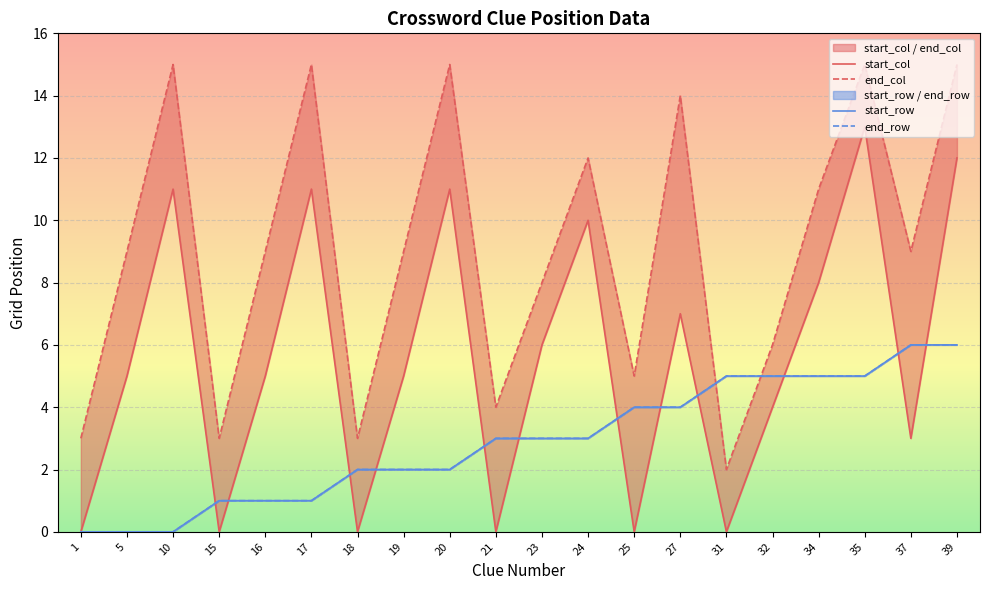

At which label does start_row first exceed 3?

25